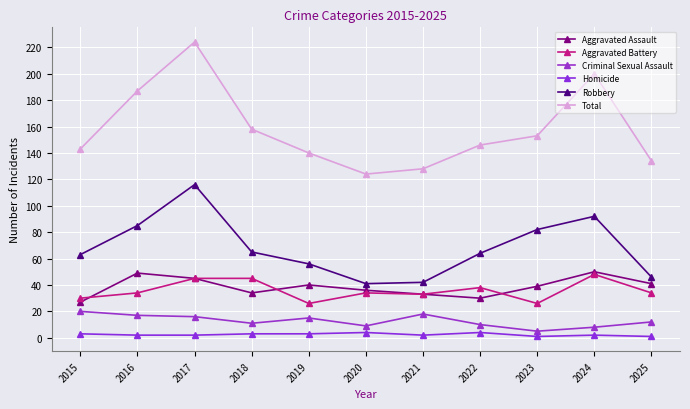

Between 2018 and 2020, which is larger?

2020